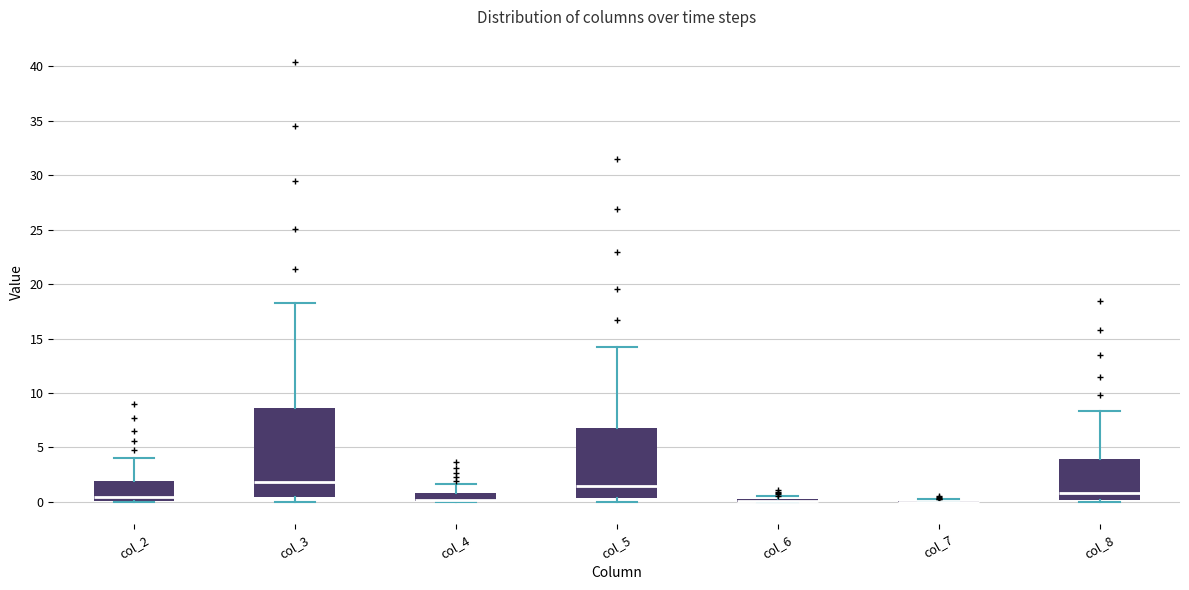

Where does the median line of the box for col_8 sit on the y-axis? The values are not printed on the chart, so give them approximately, as read against the axis.

1.0